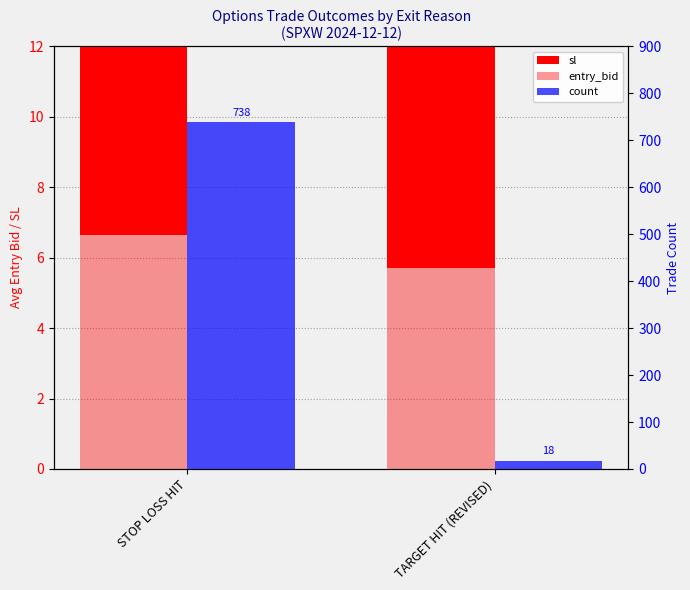

Is the value of count at STOP LOSS HIT greater than the value of entry_bid at TARGET HIT (REVISED)?

Yes